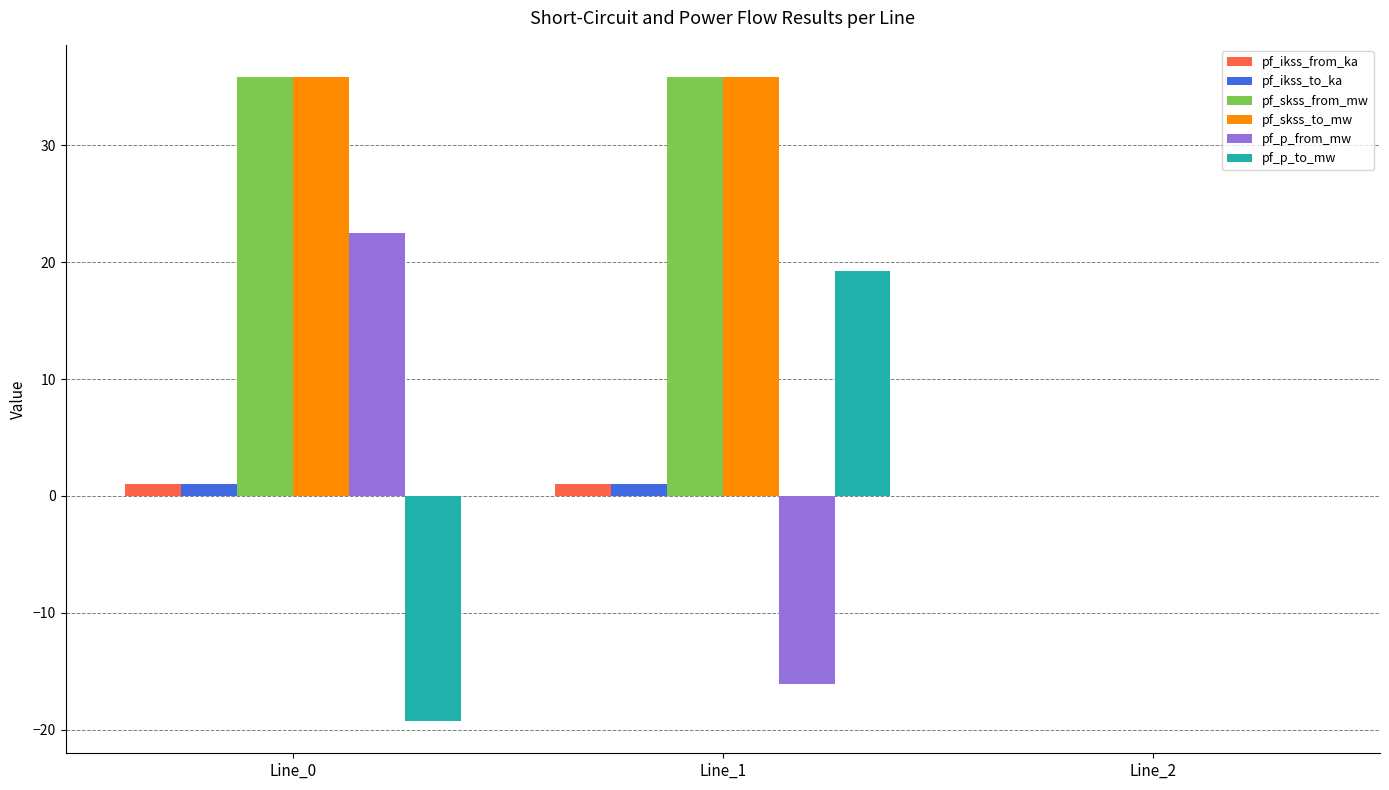

Does the chart contain stacked bars?

No